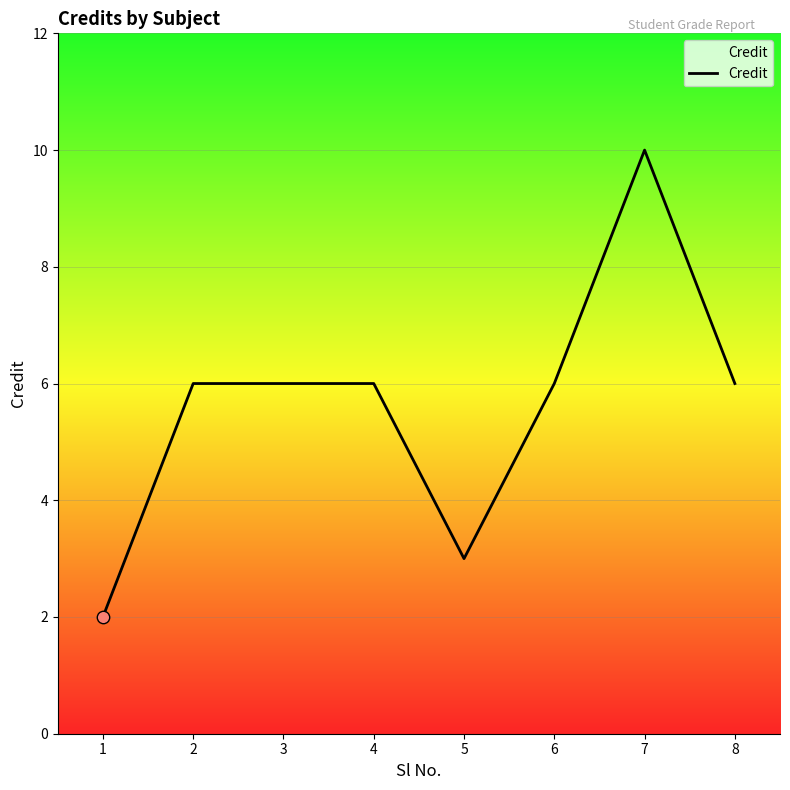

What is the change in value from 3 to 7?

+4